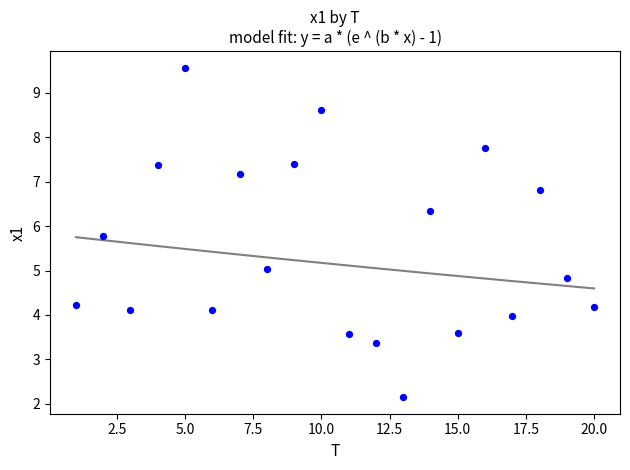

What is the range of X values (max minus min)?

19.0